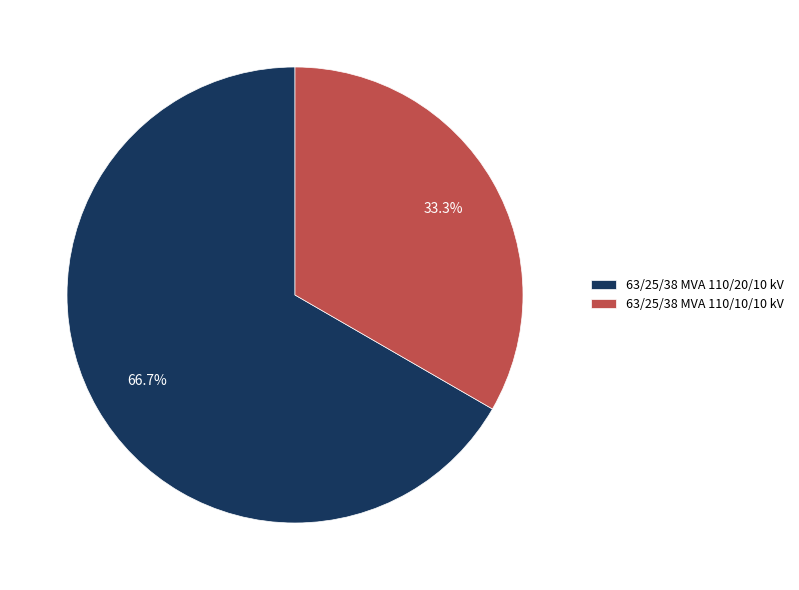

How many slices are in this pie chart?

2